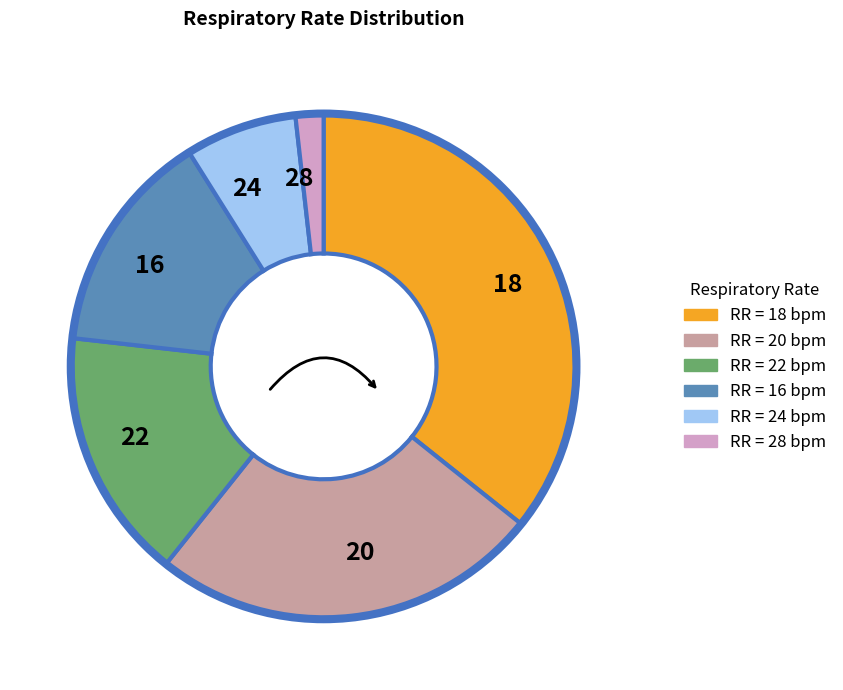

How many segments does this pie chart have?

6